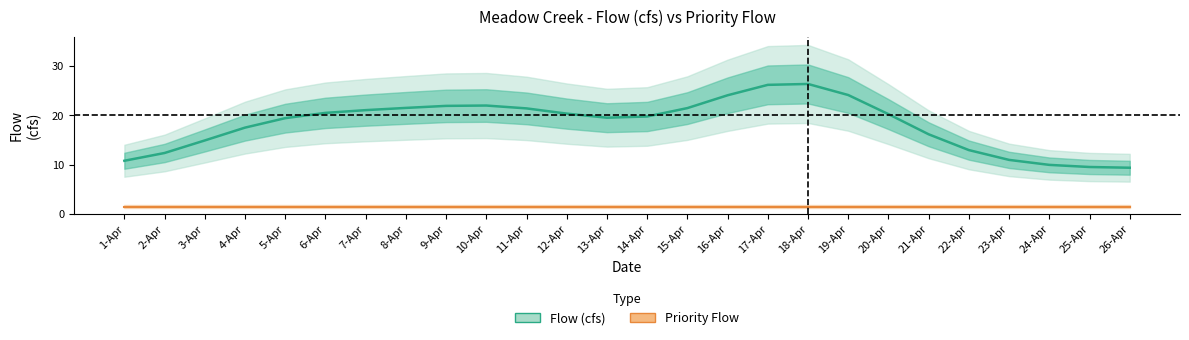

What are all the series names shown in the legend?

flow, priority_flow